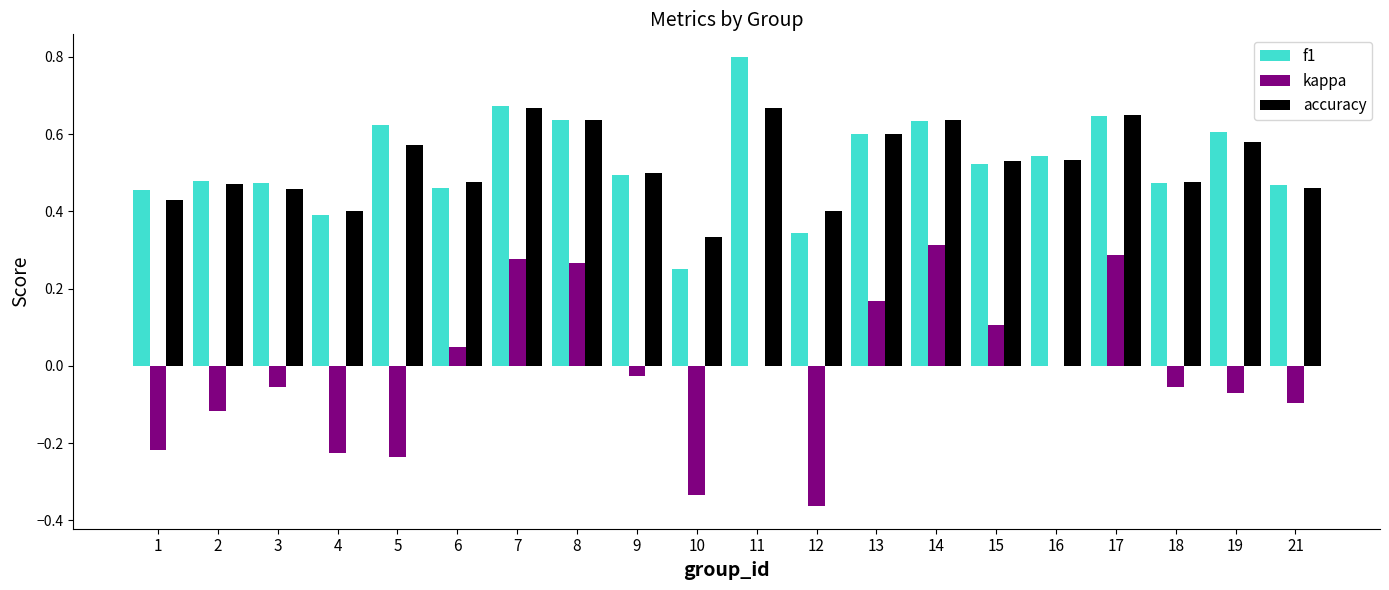

What is the sum of all f1 values?

10.6